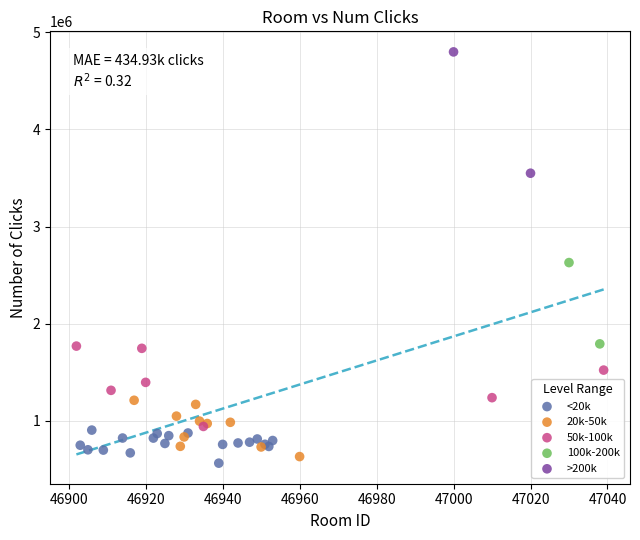

What are all the series names shown in the legend?

<20k, 20k-50k, 50k-100k, 100k-200k, >200k